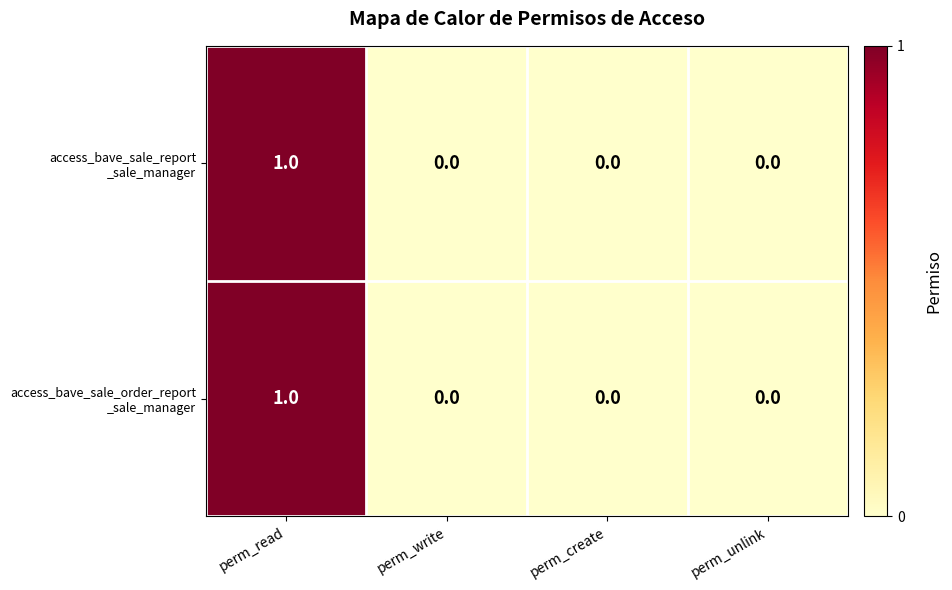

Between perm_read and perm_write, which series saw the biggest shift?

access_bave_sale_report _sale_manager